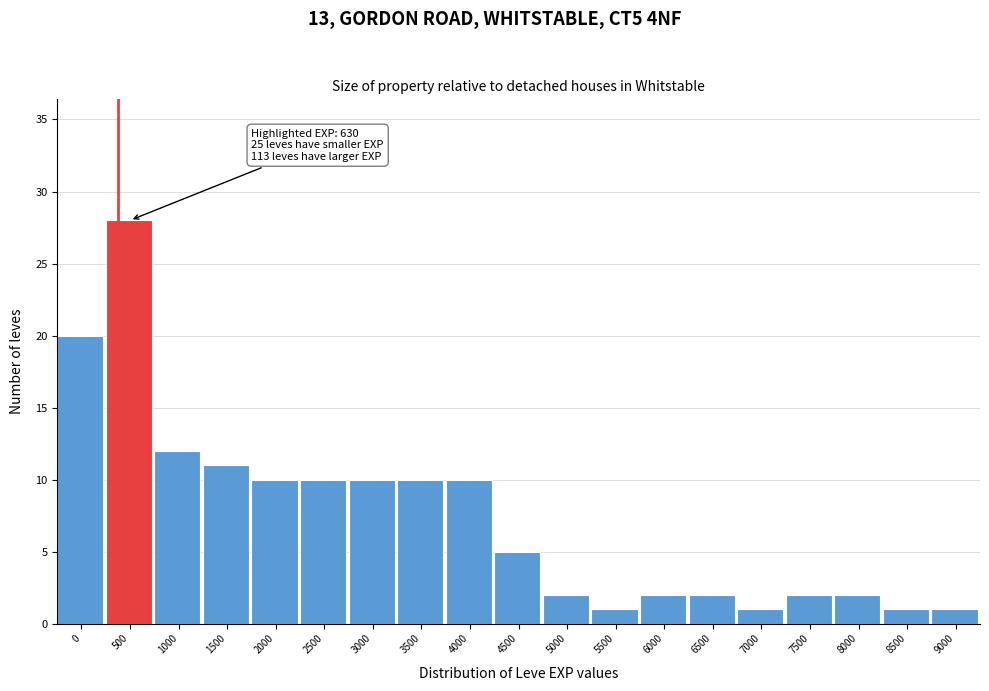

Reading left to right, list all the values displayed in this chart.

0=20	500=28	1000=12	1500=11	2000=10	2500=10	3000=10	3500=10	4000=10	4500=5	5000=2	5500=1	6000=2	6500=2	7000=1	7500=2	8000=2	8500=1	9000=1